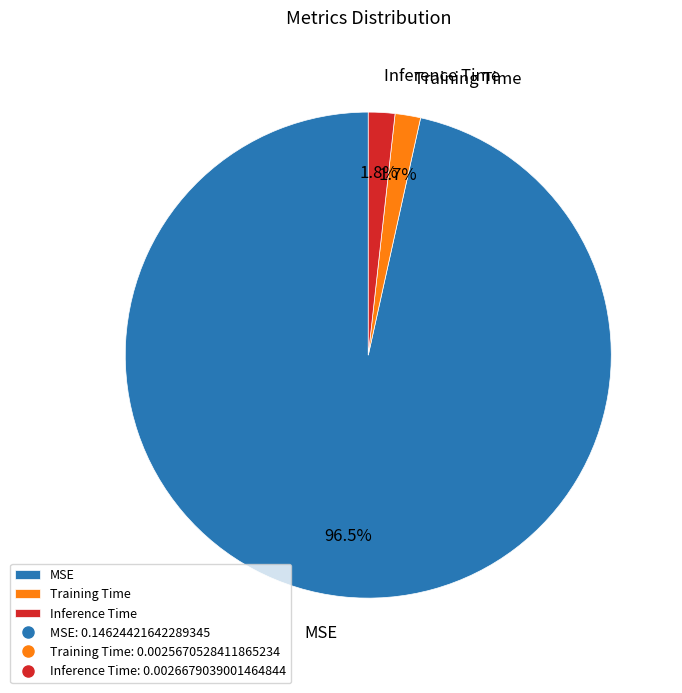

Which slice is the largest?

MSE